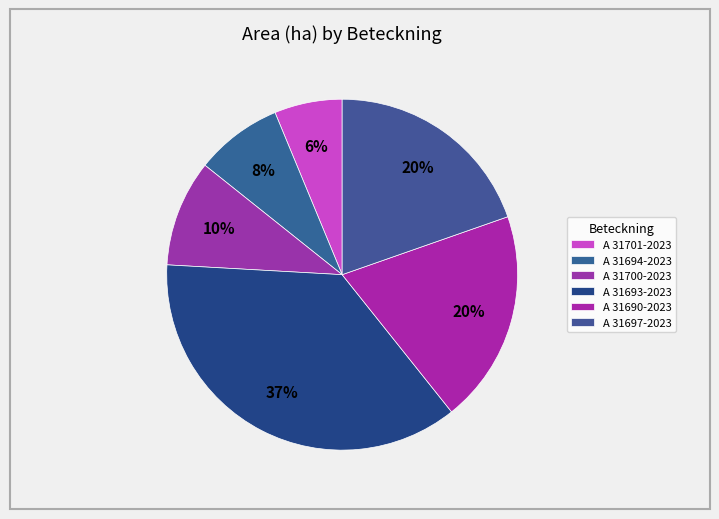

How many segments does this pie chart have?

6